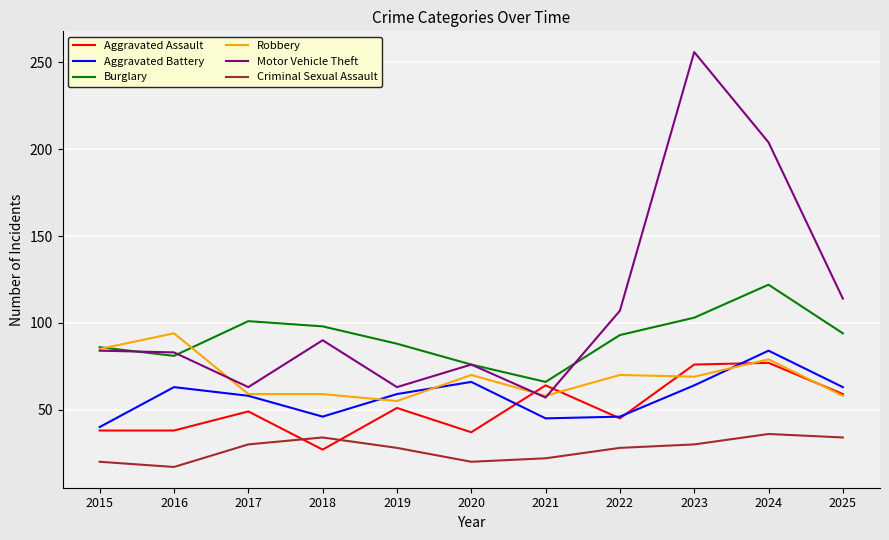

Count the Criminal Sexual Assault values in the range 20 to 34.

9